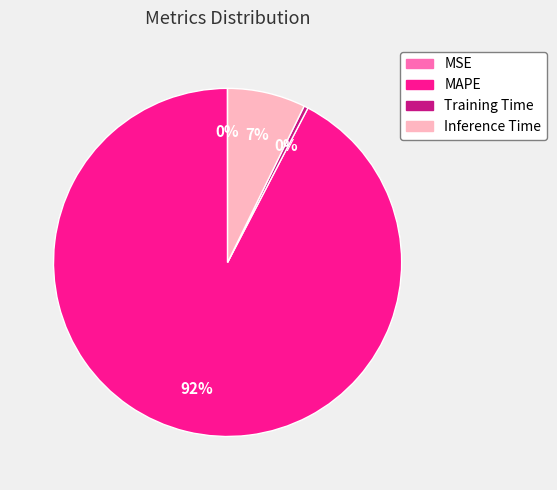

True or false: Inference Time accounts for 7% of the total.

True